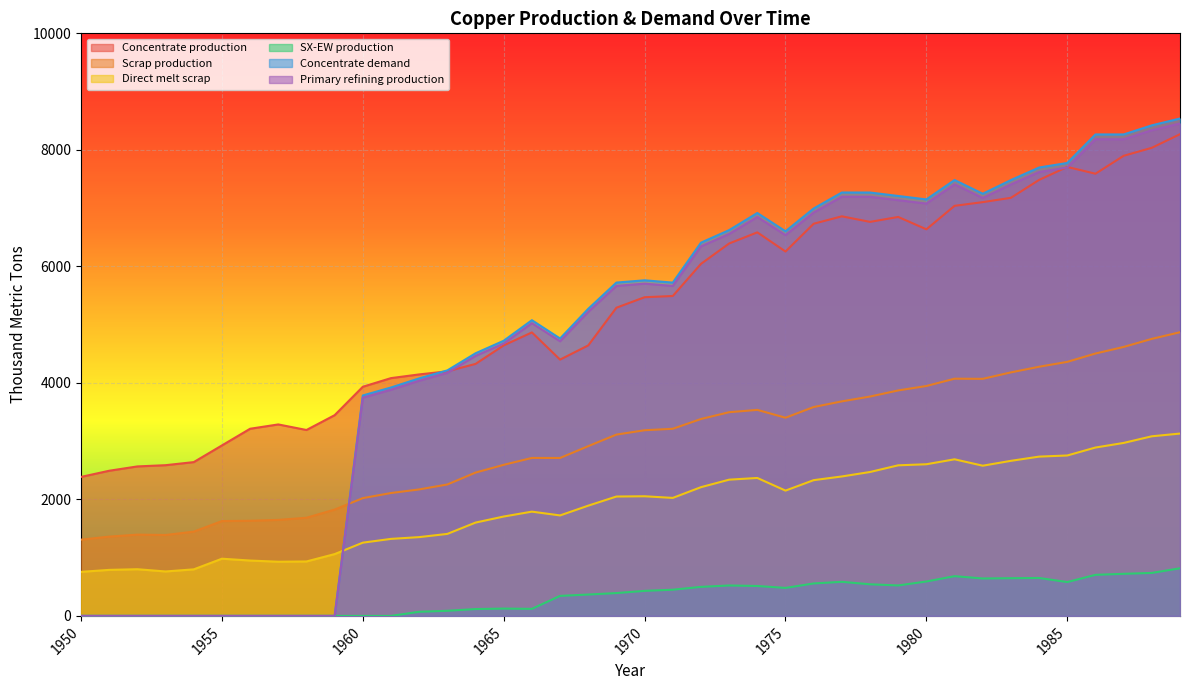

Which category has the lowest value in the Direct melt scrap series?

1950